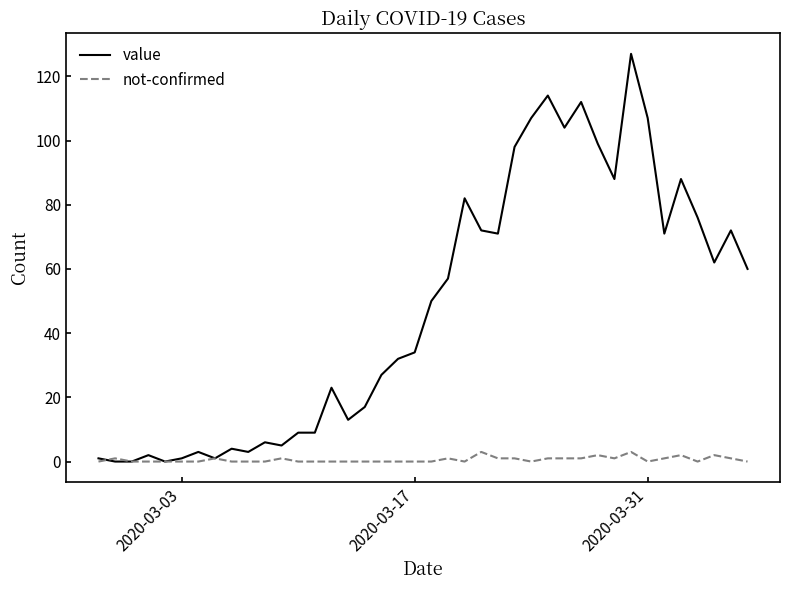

What are all the series names shown in the legend?

value, not-confirmed